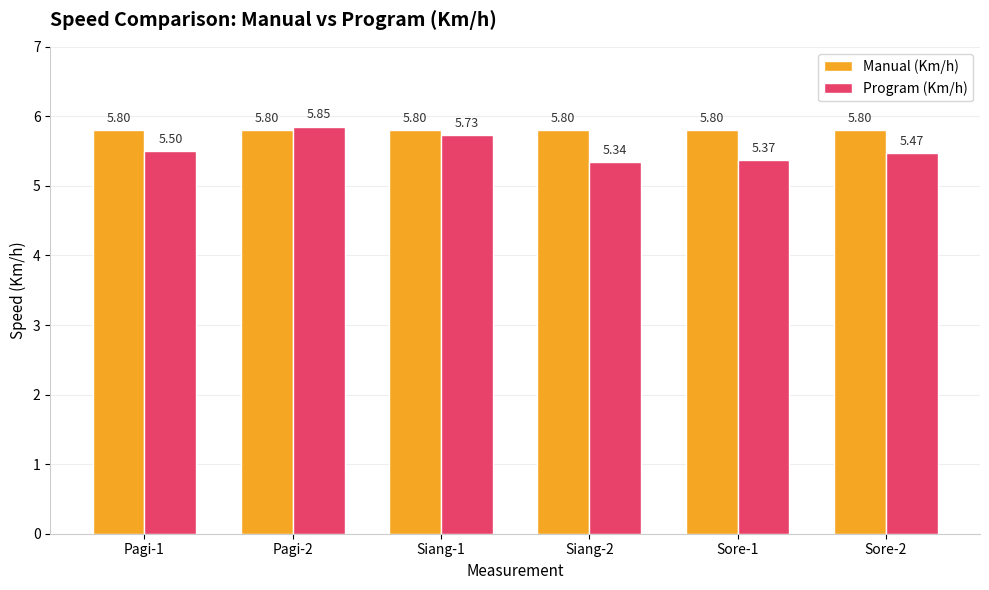

What is the sum of all Manual (Km/h) values?

34.8